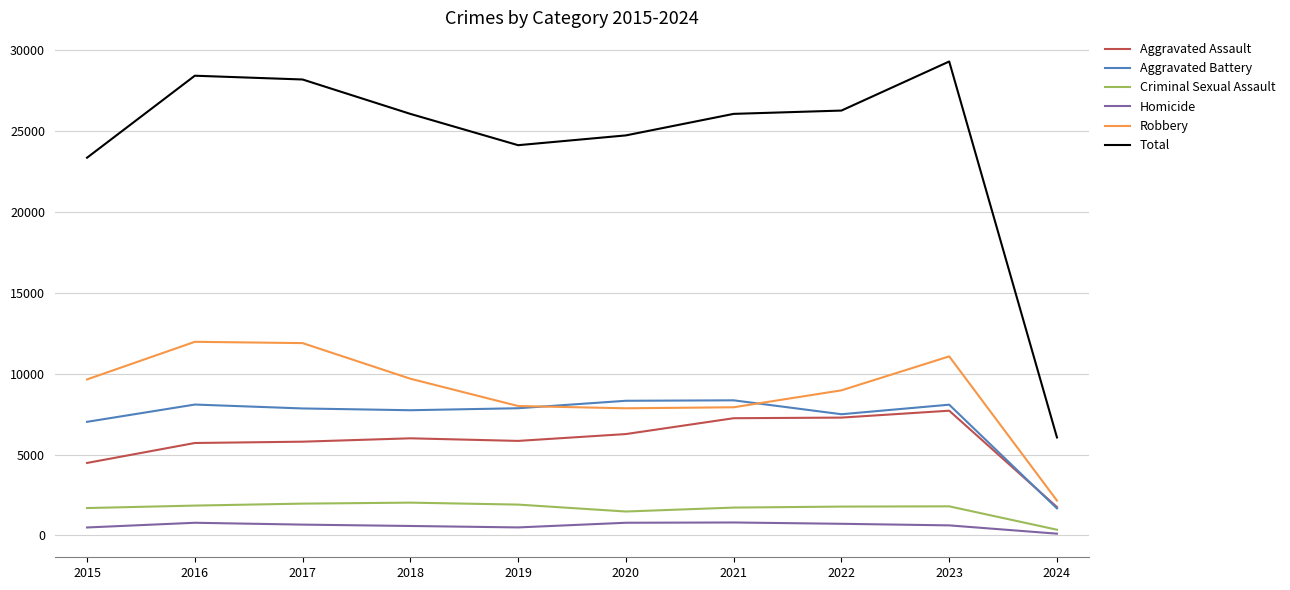

True or false: Criminal Sexual Assault and Aggravated Assault cross at least once.

False